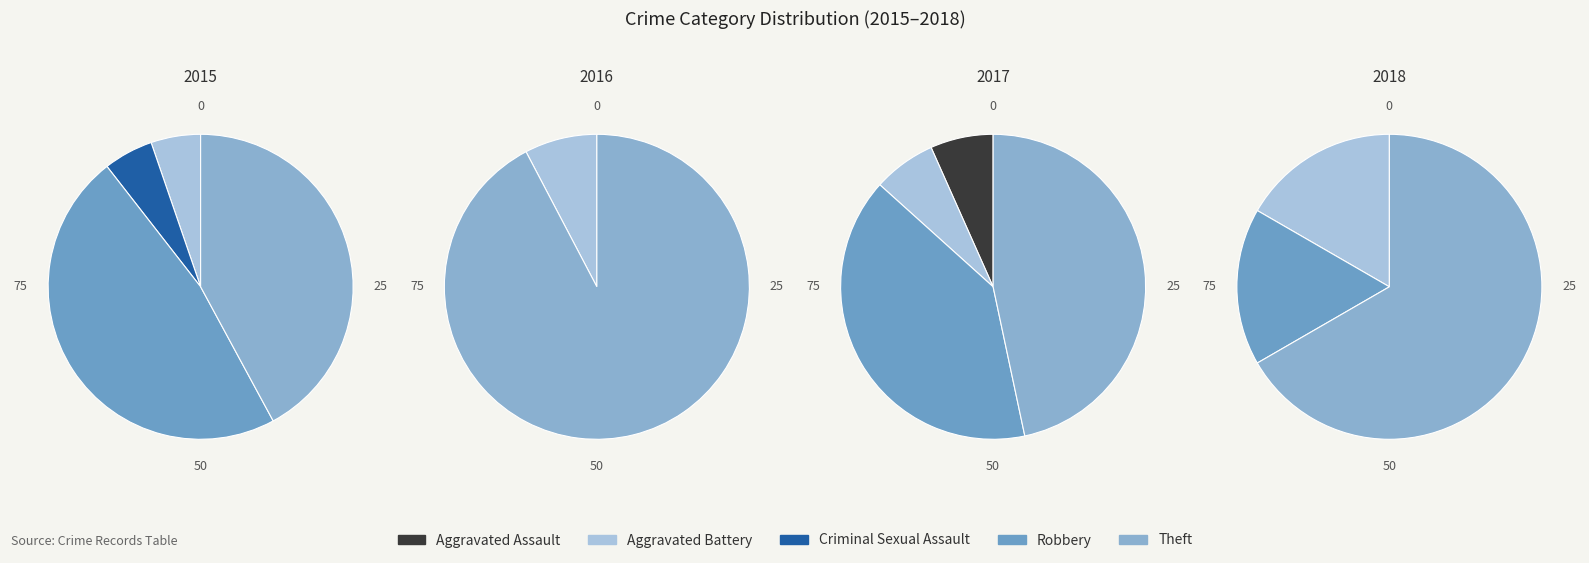

To the nearest percent, what is the difference between the largest and smallest slice percentages?

40%